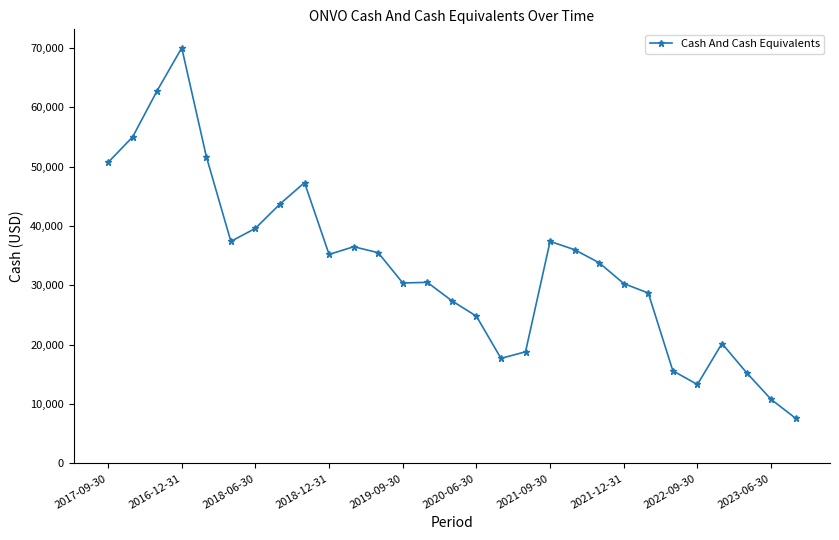

What is the smallest value displayed?

7600